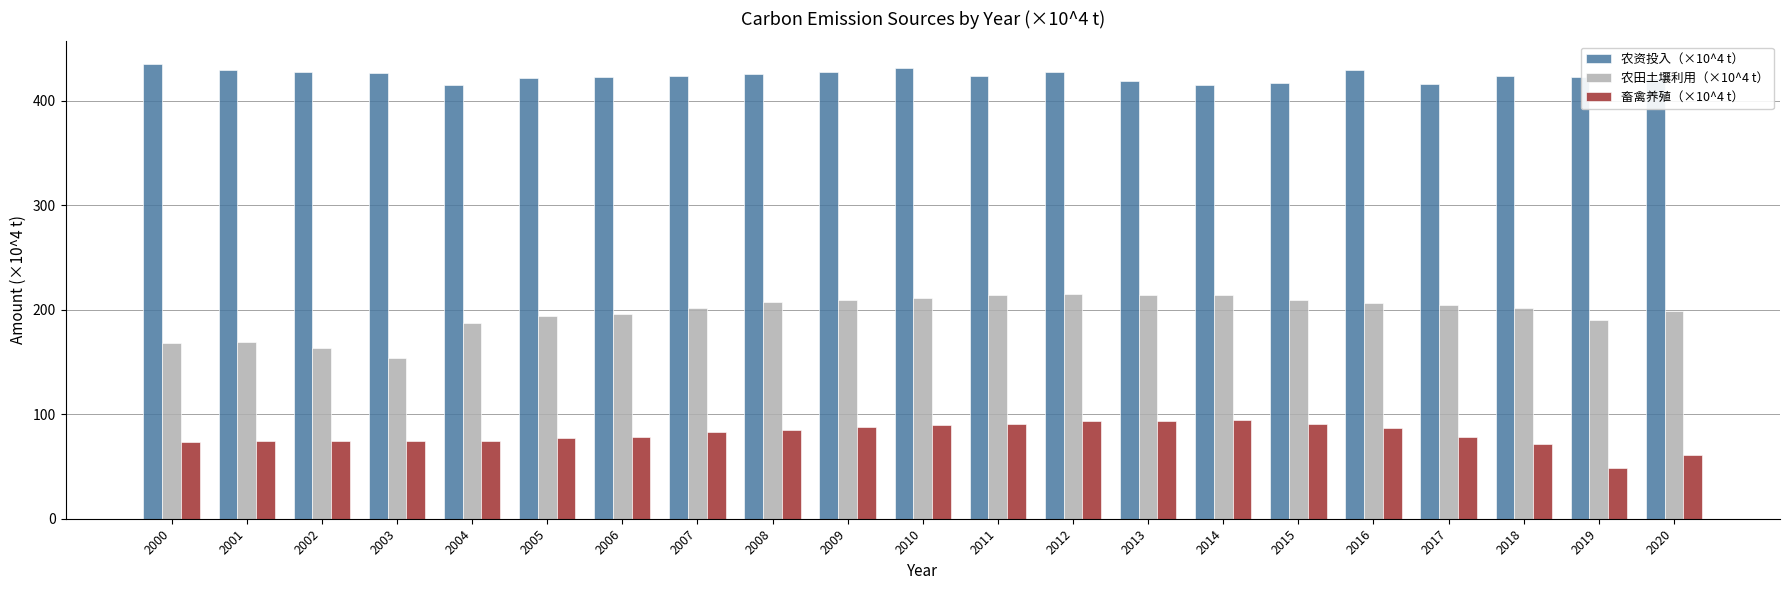

What is the spread (max minus min) of values at 2012?

333.9